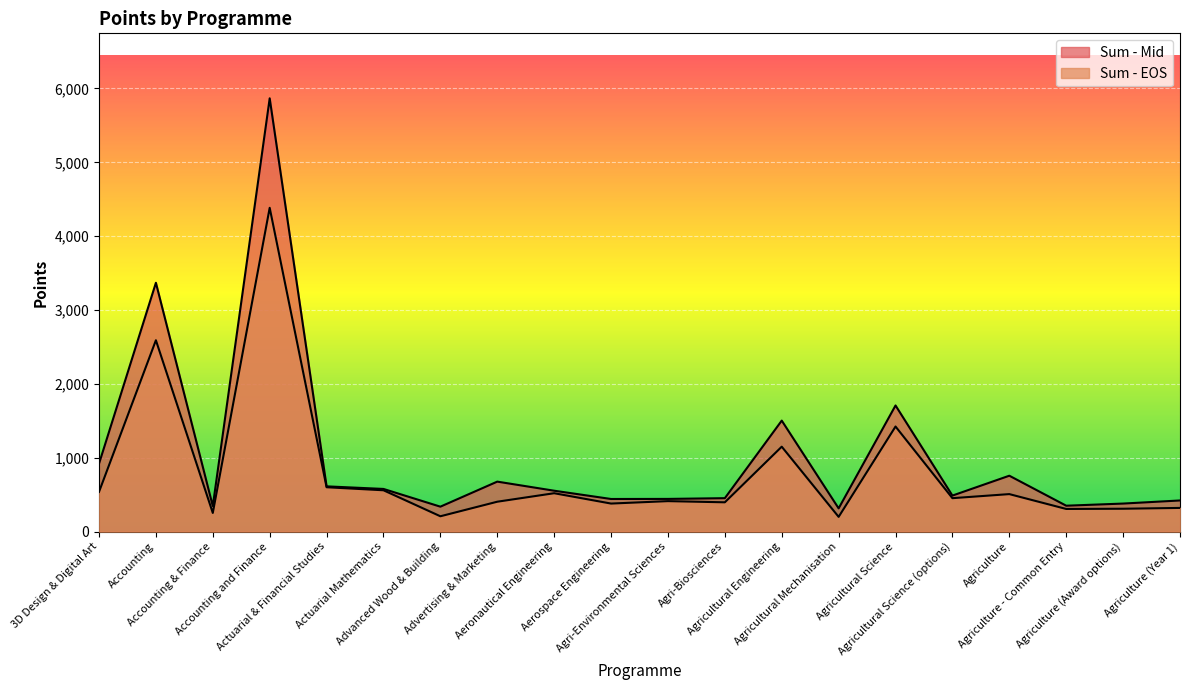

How many values in the Sum - EOS series are below 453?

10